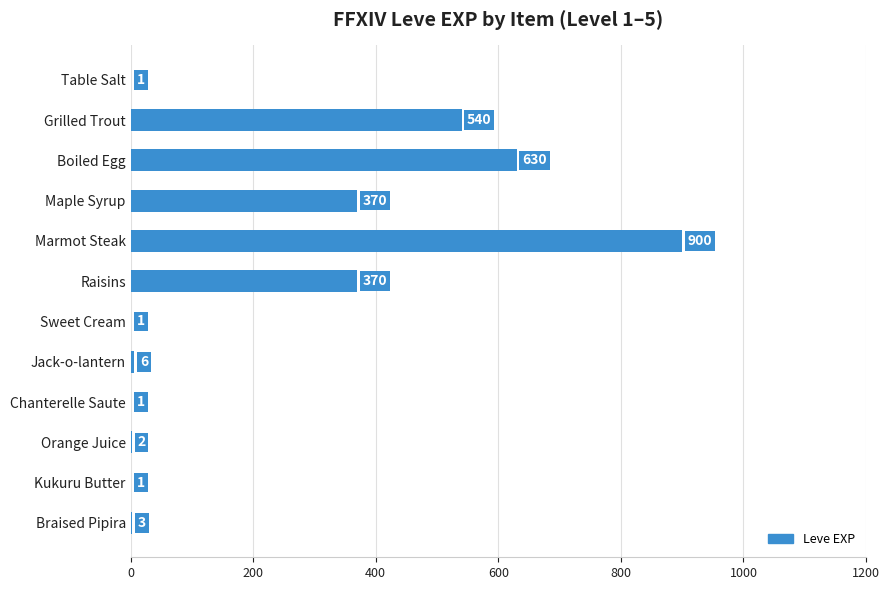

What is the sum of all values?

2825